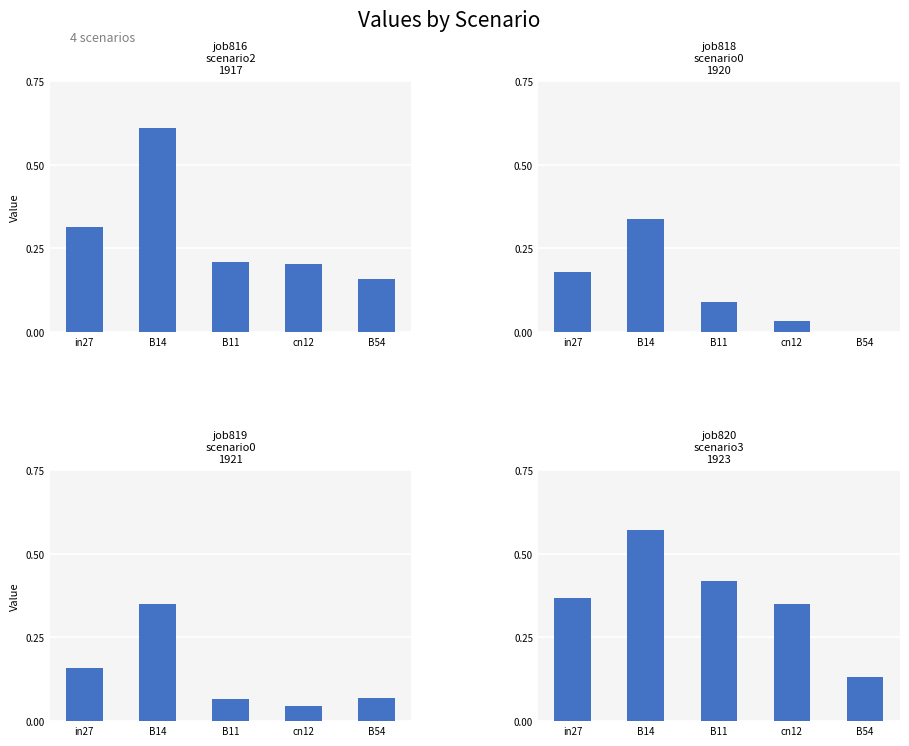

What is the sum of the job819_scenario0_1921 values at B54 and B14?

0.4